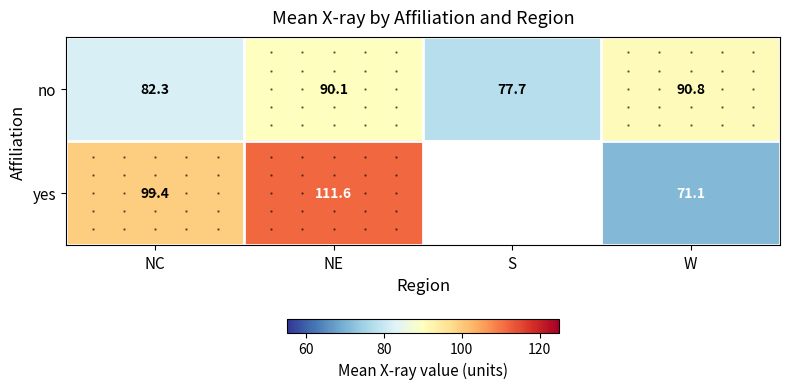

Which category has the highest value in the no series?

W